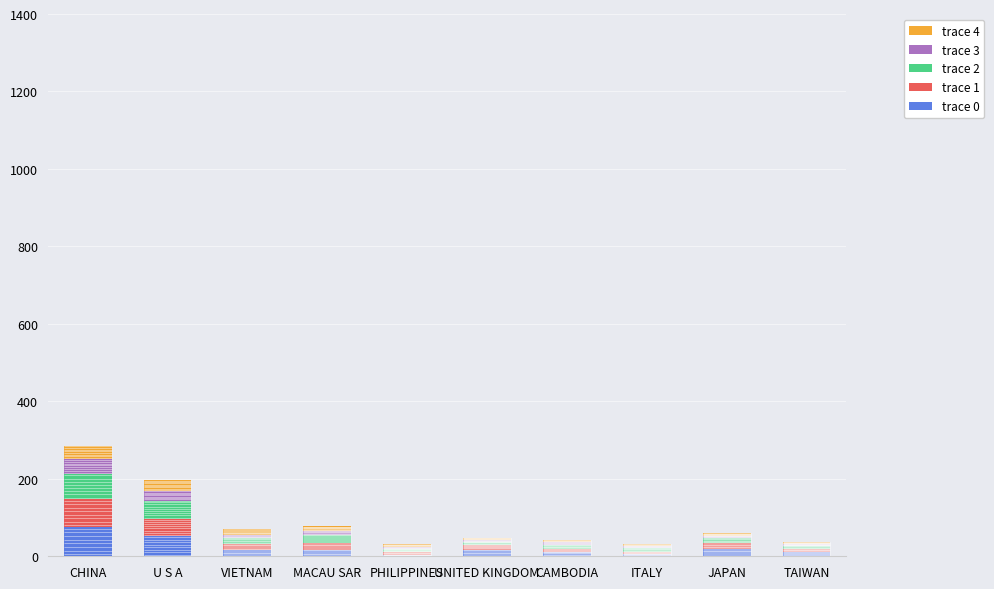

What is the total value across all series at CHINA?

285.8